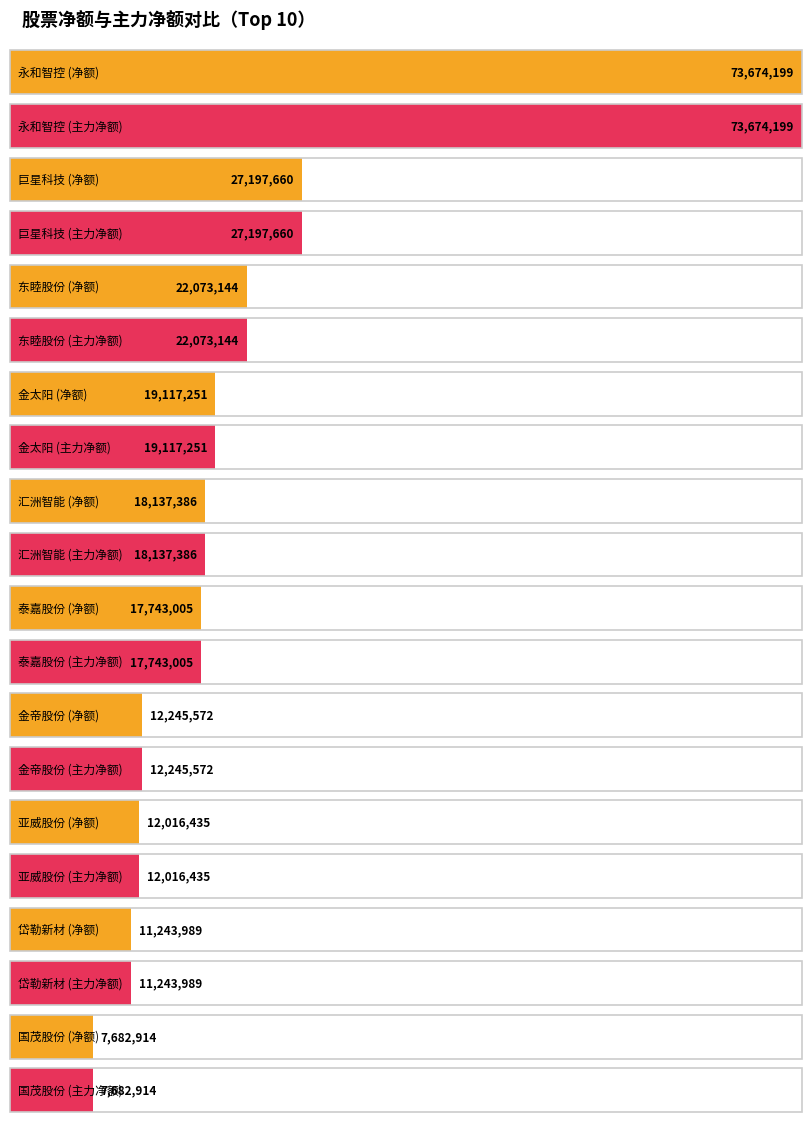

At 国茂股份, list the series in order from smallest to largest.

净额, 主力净额